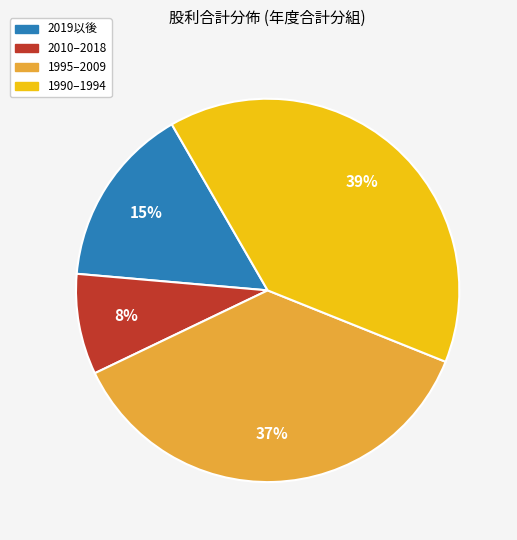

Does any single category account for the majority?

No